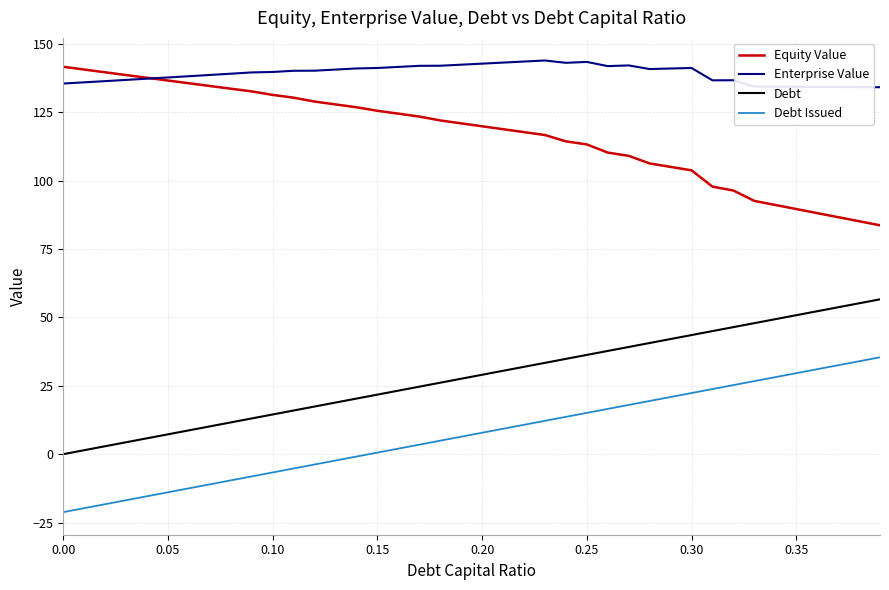

Which series has the largest total across all categories?

Enterprise Value